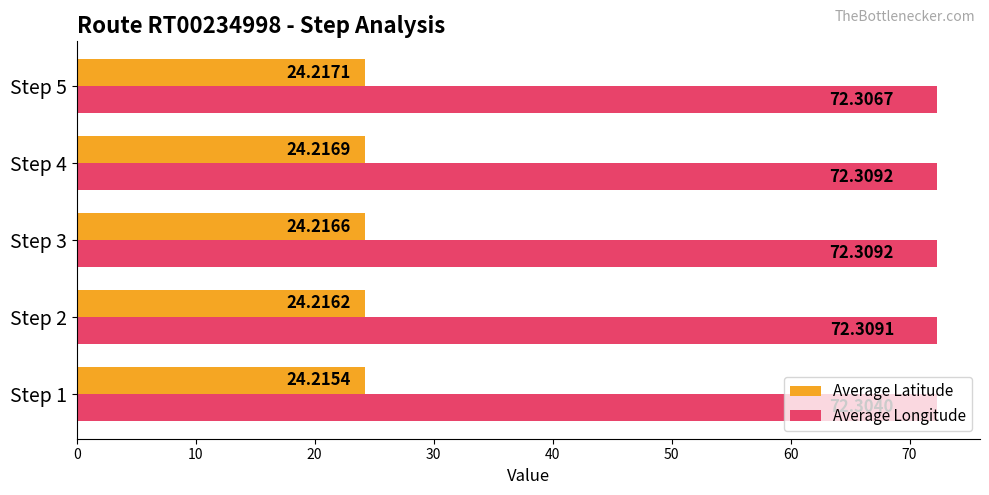

Rank the series by their average value, from highest to lowest.

Average Longitude, Average Latitude